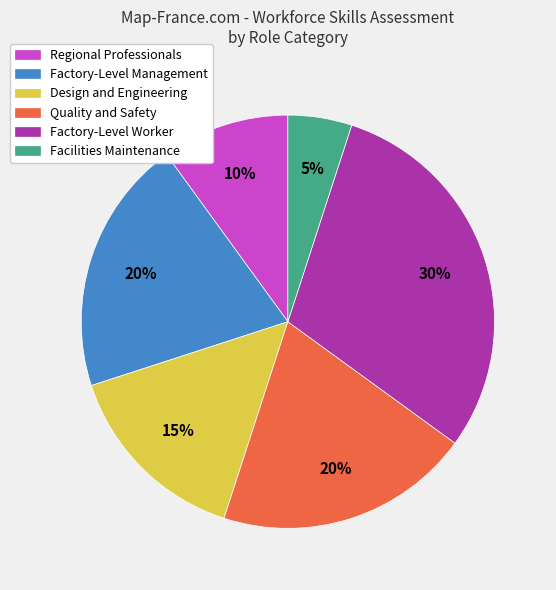

Approximately how many times larger is the value at Factory-Level Management compared to Quality and Safety?

1.0